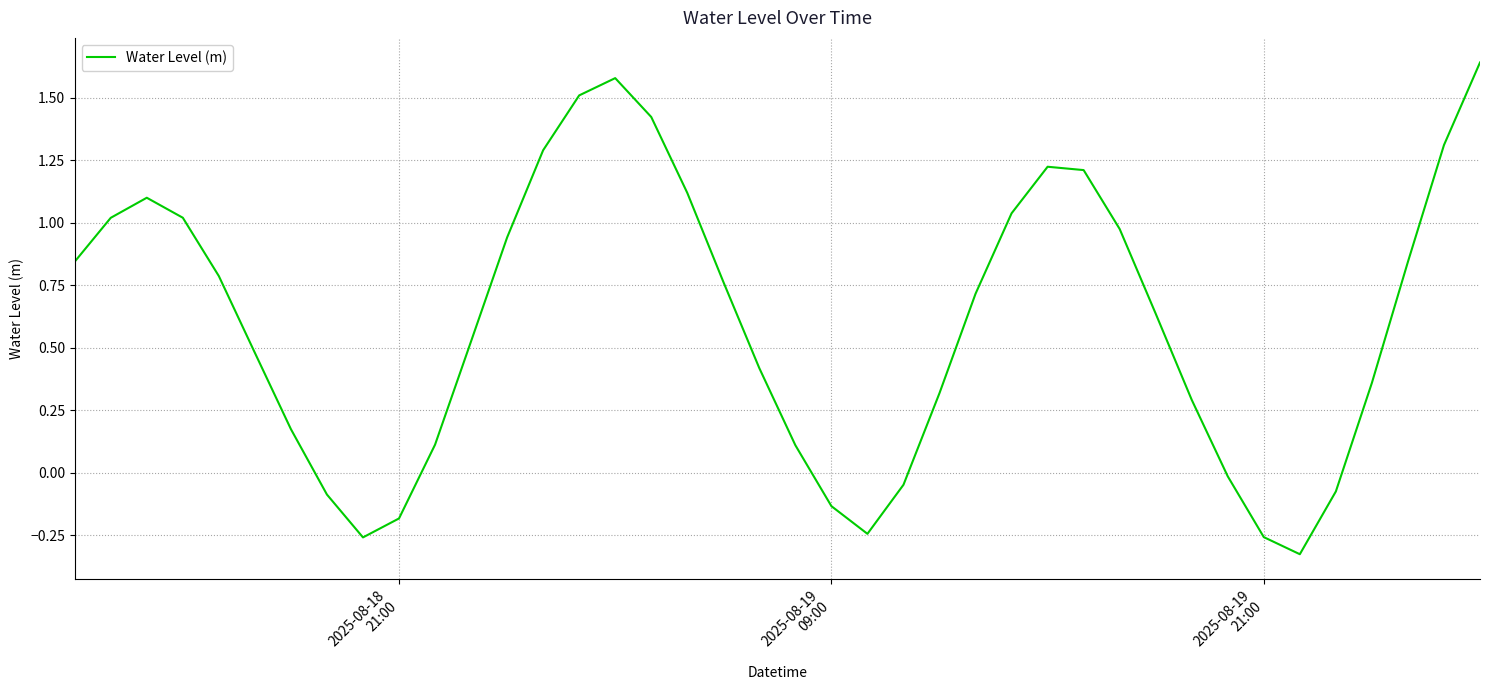

What is the difference between the maximum and minimum values?

2.0